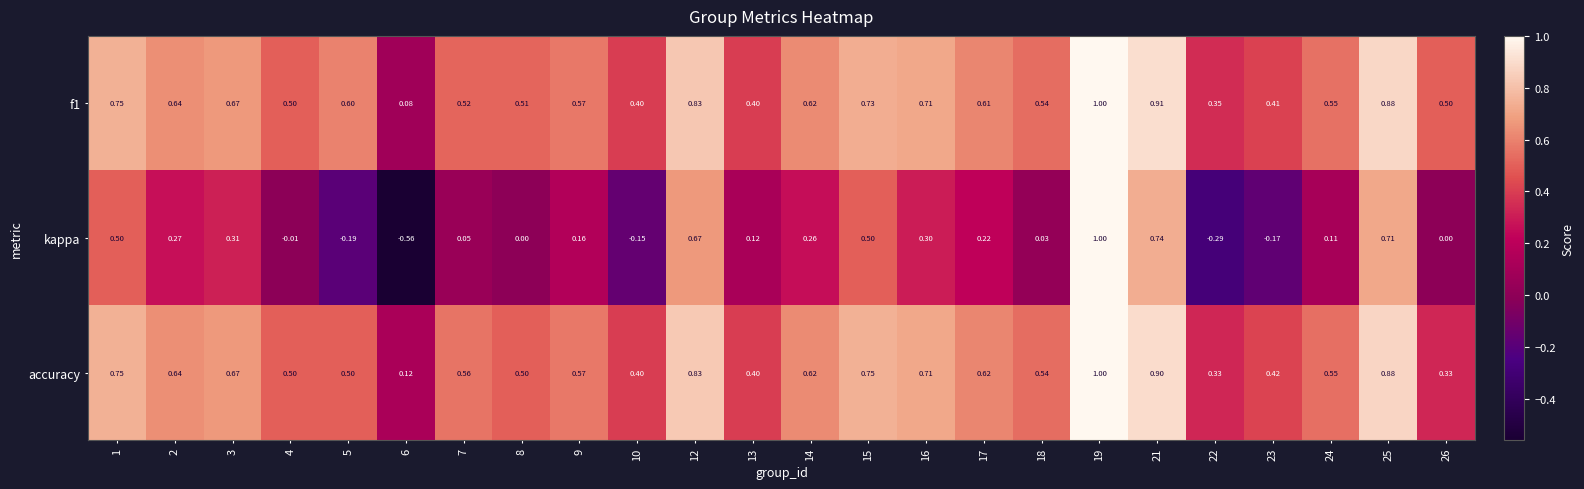

What is the difference between the highest and lowest values at 8?

0.5